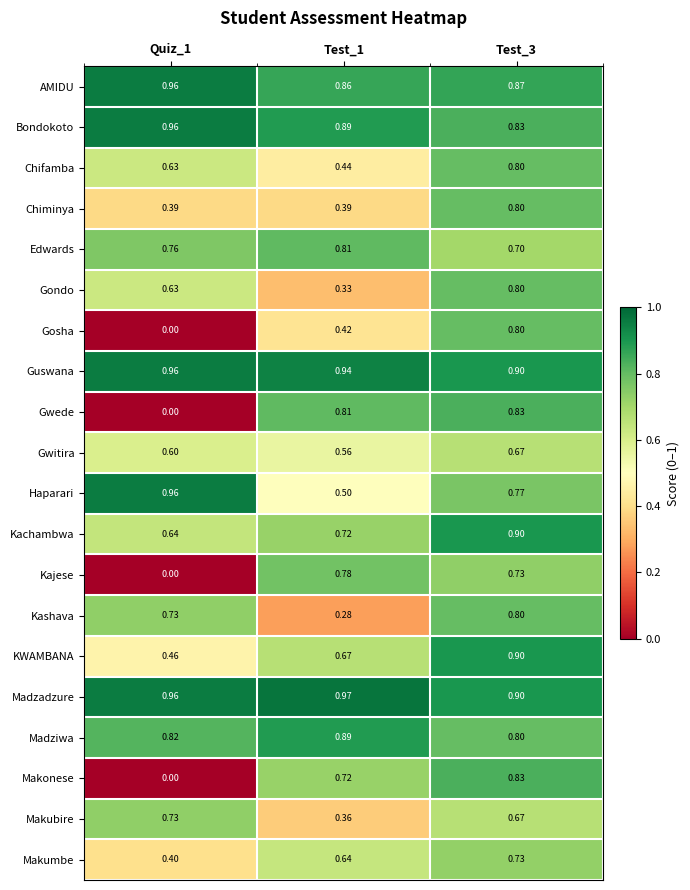

Is the value of Kachambwa at Test_3 greater than the value of Makonese at Quiz_1?

Yes